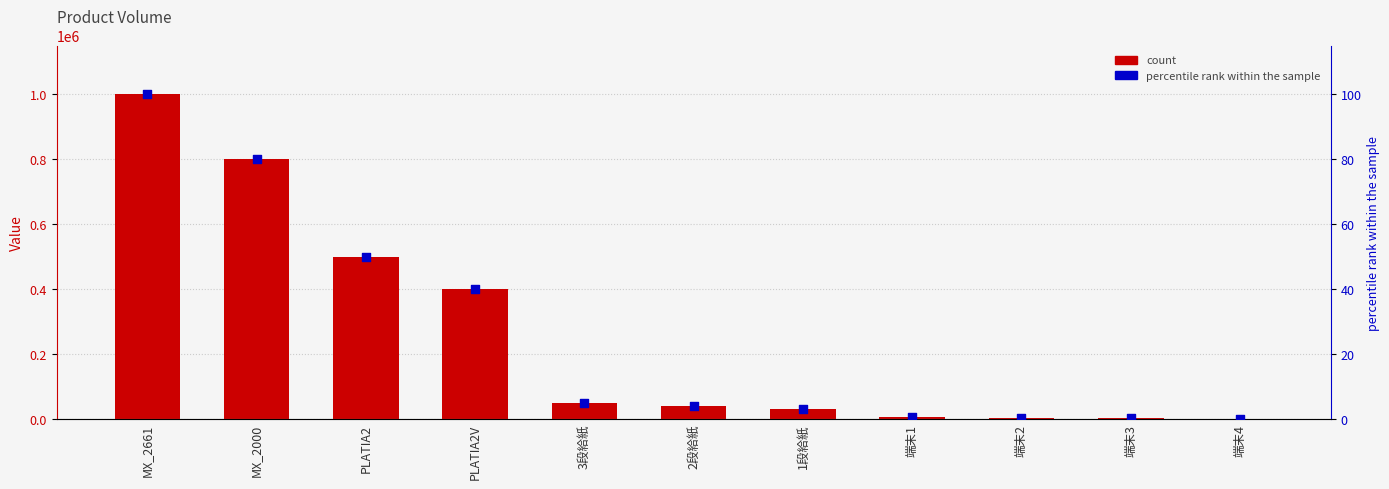

At how many categories does at least one series exceed 827382?

1